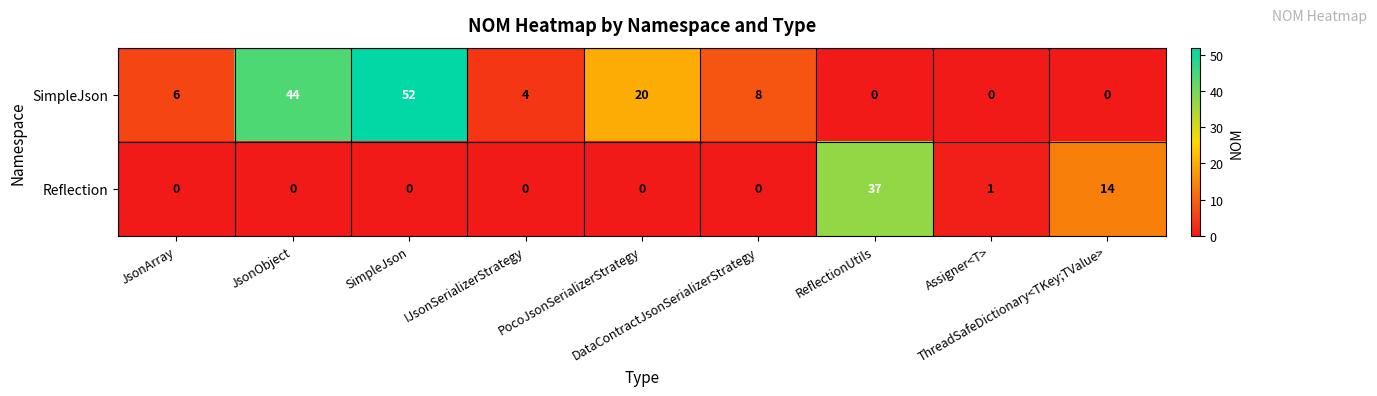

Between JsonArray and SimpleJson, which series saw the biggest shift?

SimpleJson